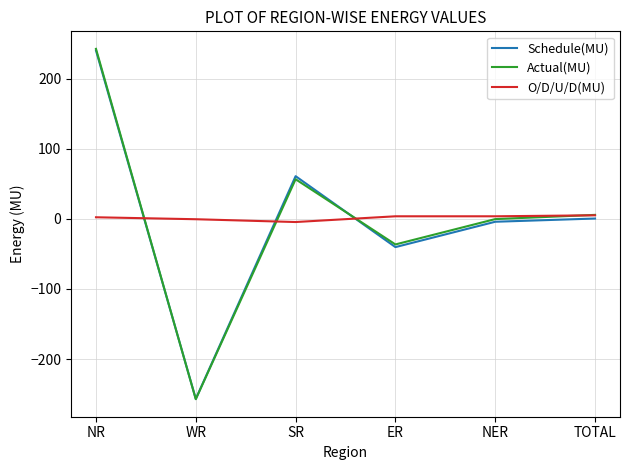

At which label is Schedule(MU) closest to -8?

NER